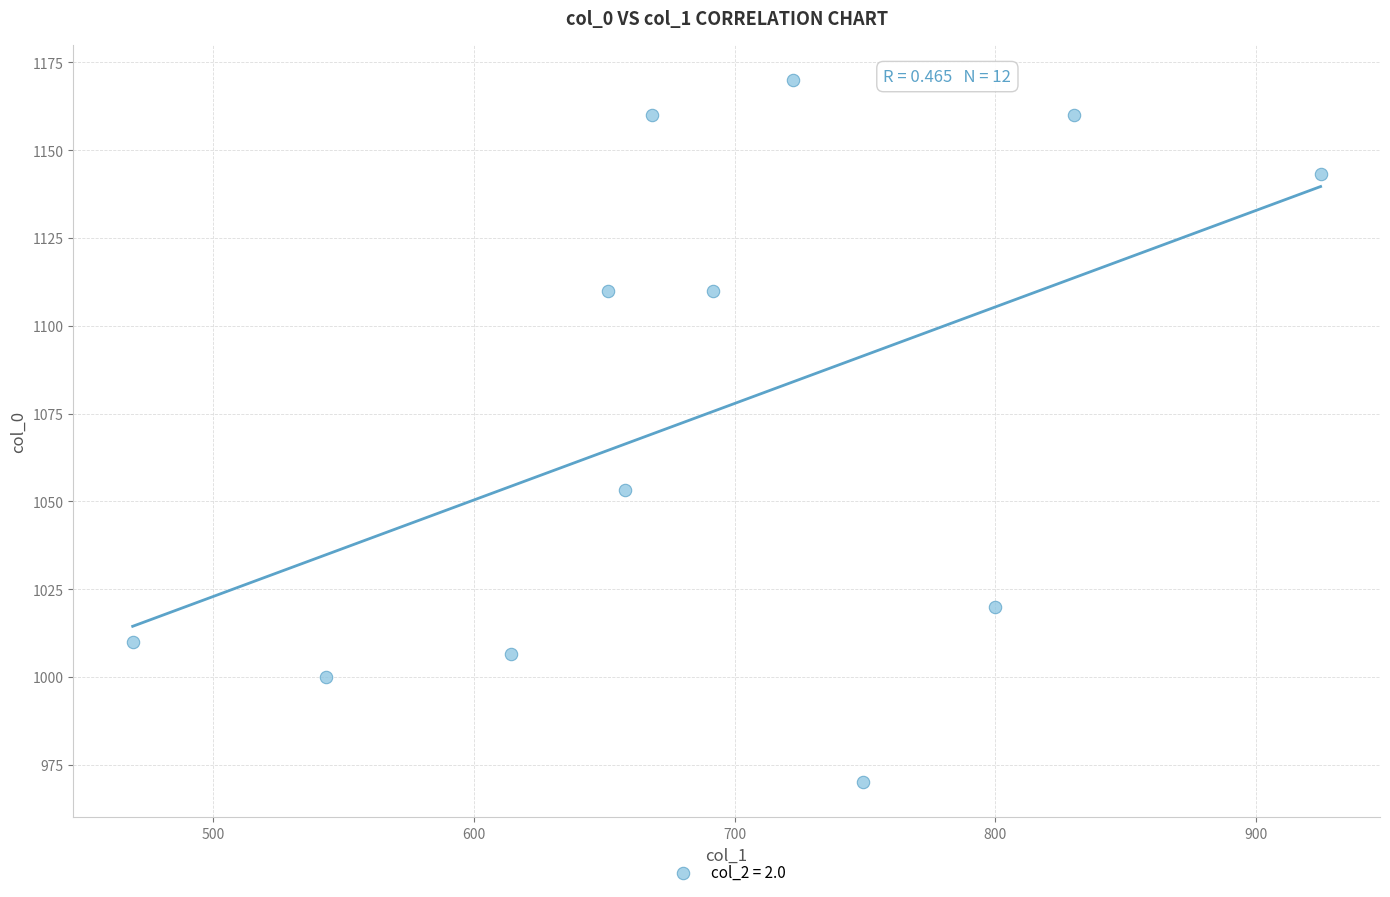

What Y value in the scatter plot is closest to 1070?

1053.3